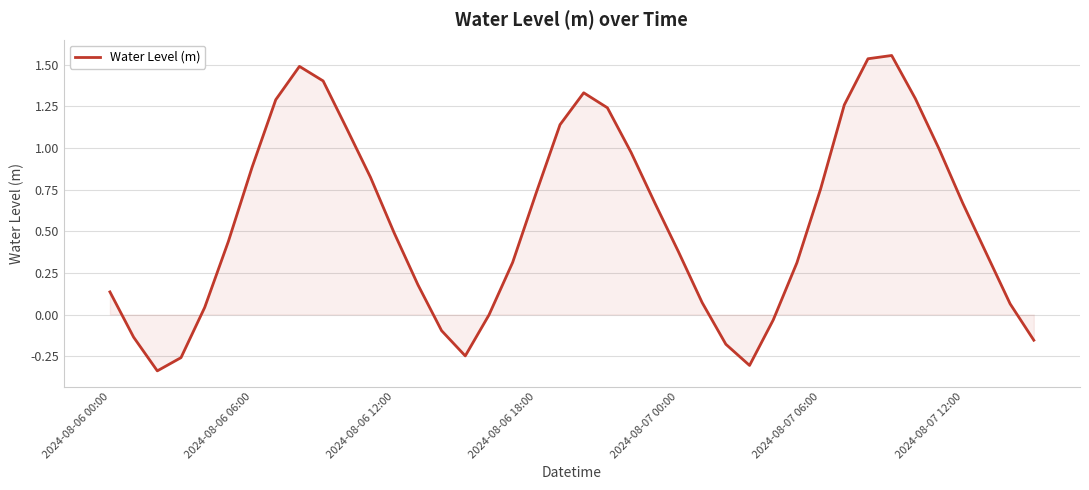

What is the difference between the maximum and minimum values?

1.9